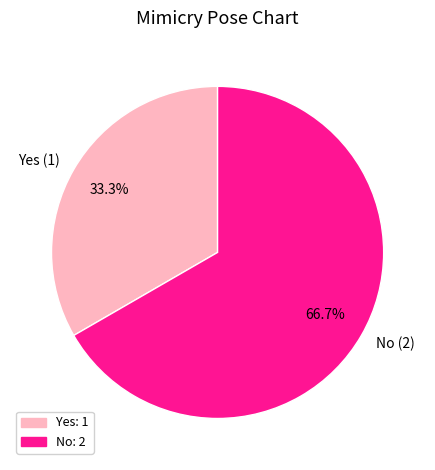

Does any single category account for the majority?

Yes